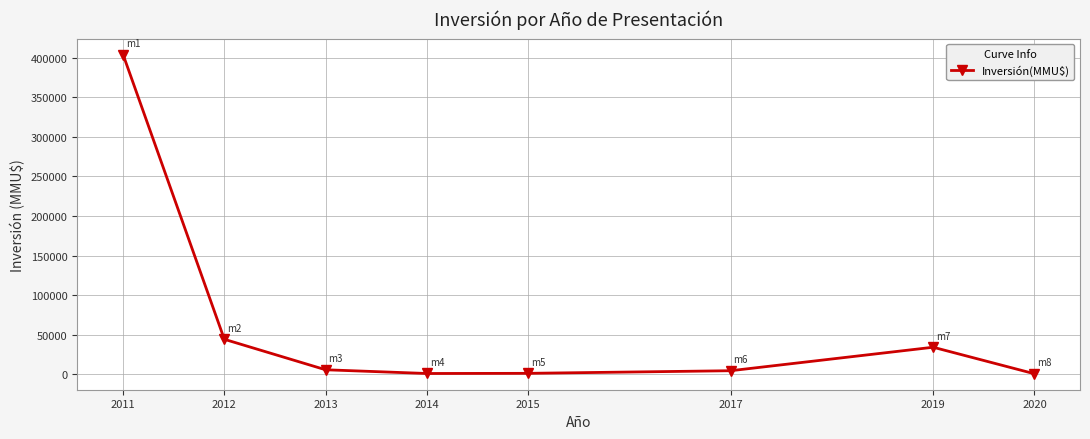

Where is the data nearest to the value 202310?

2012